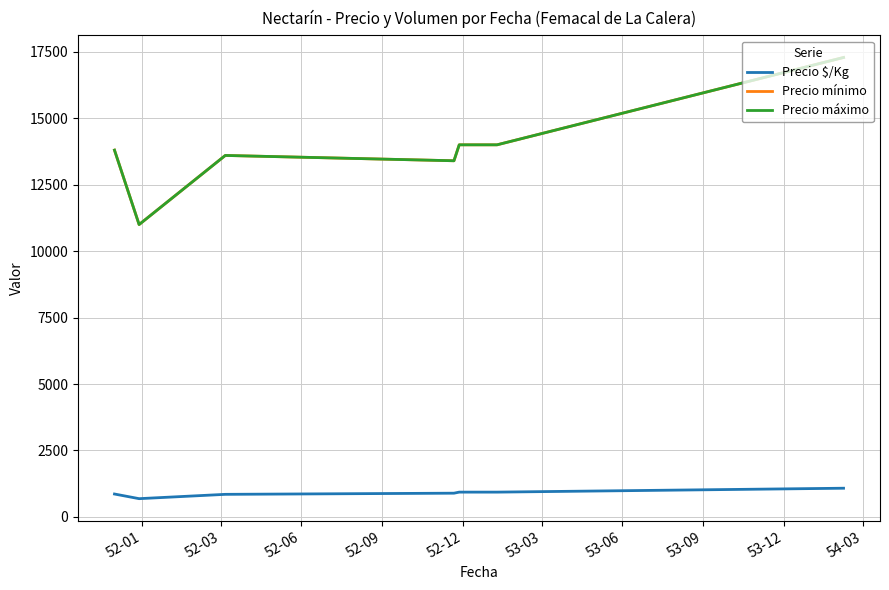

Is this an area chart (filled region under the line)?

No